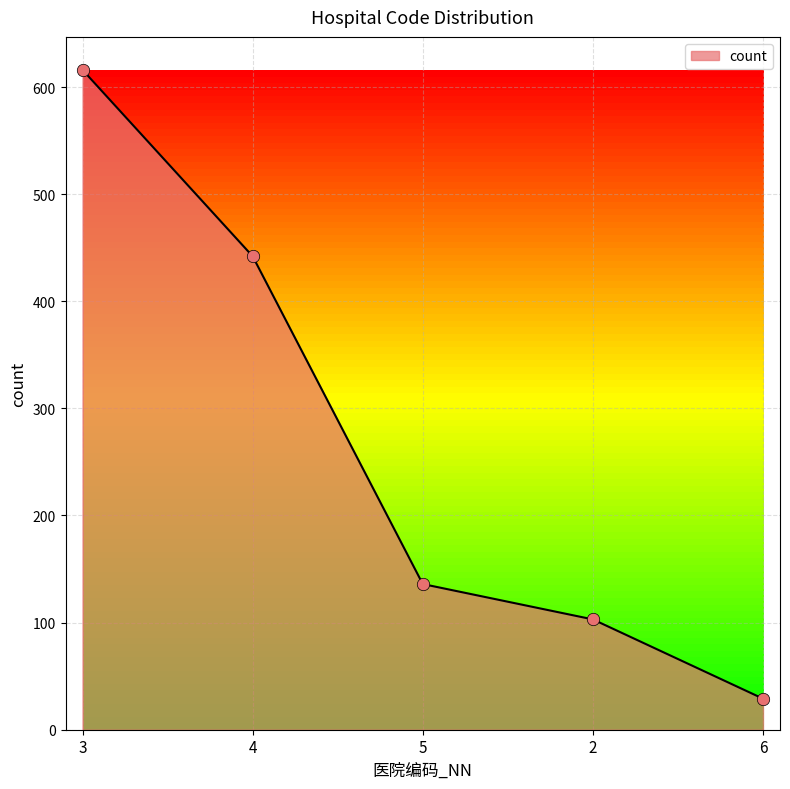

What is the change in value from 5 to 6?

-107